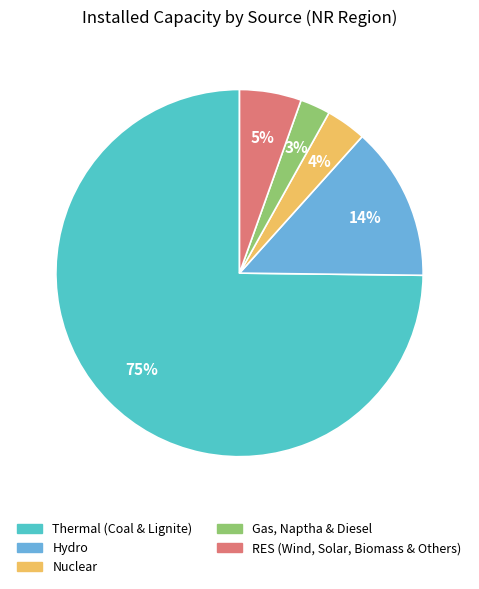

To the nearest percent, what is the combined percentage of Hydro and RES (Wind, Solar, Biomass & Others)?

19%